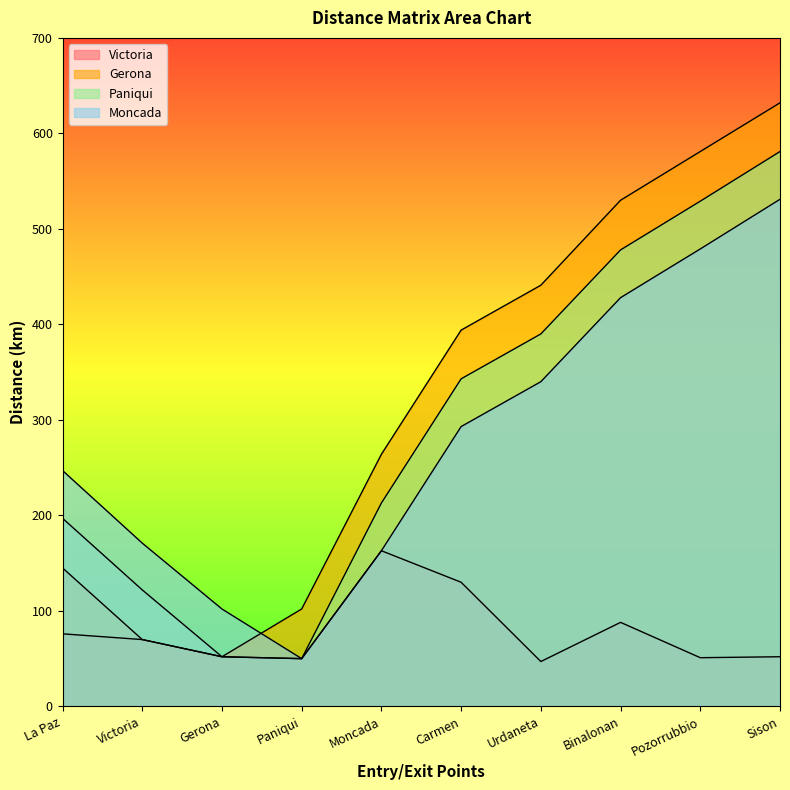

What is the difference between the second highest and minimum values in the Victoria series?

83